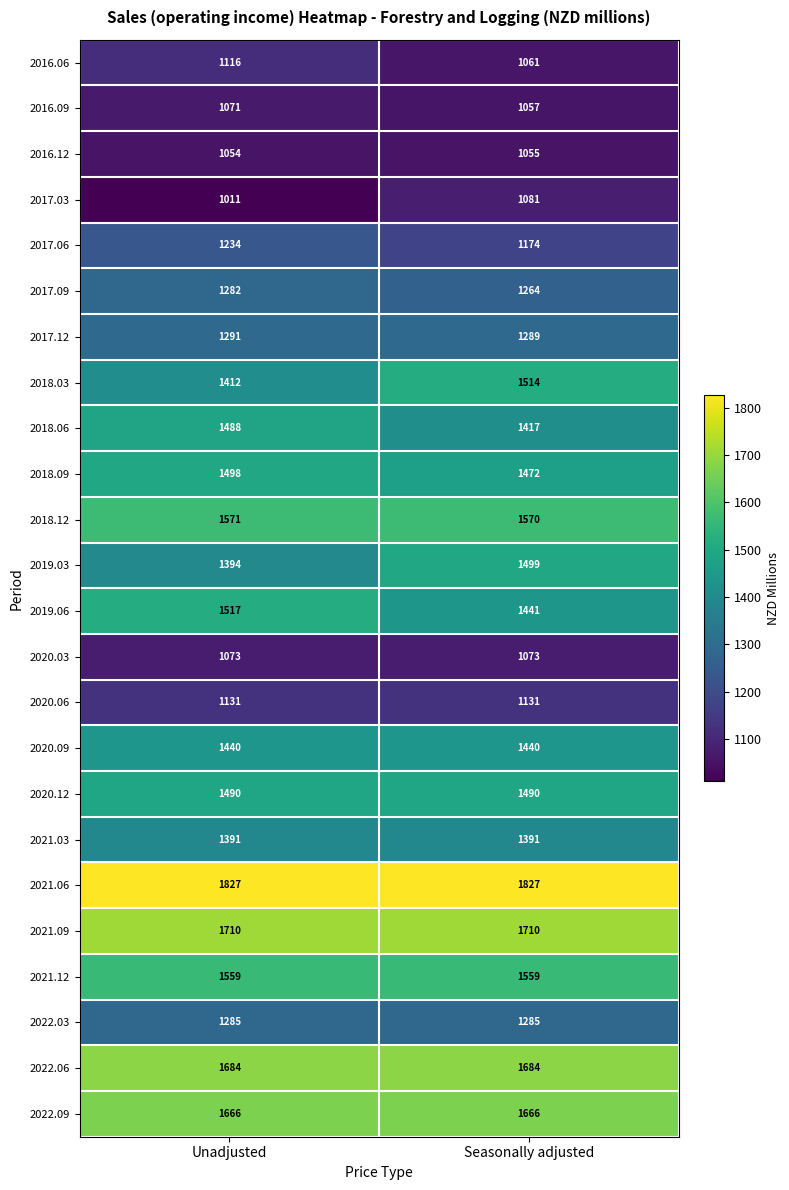

What is the minimum value shown in the chart?

1011